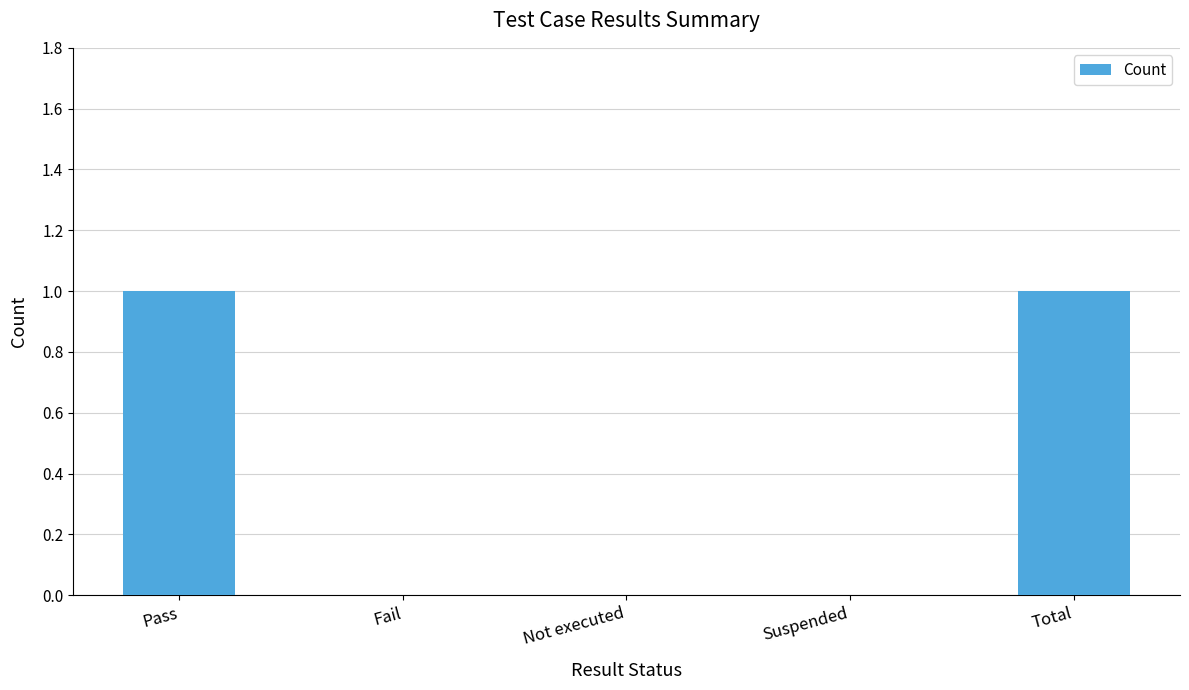

What is the maximum value shown in the chart?

1